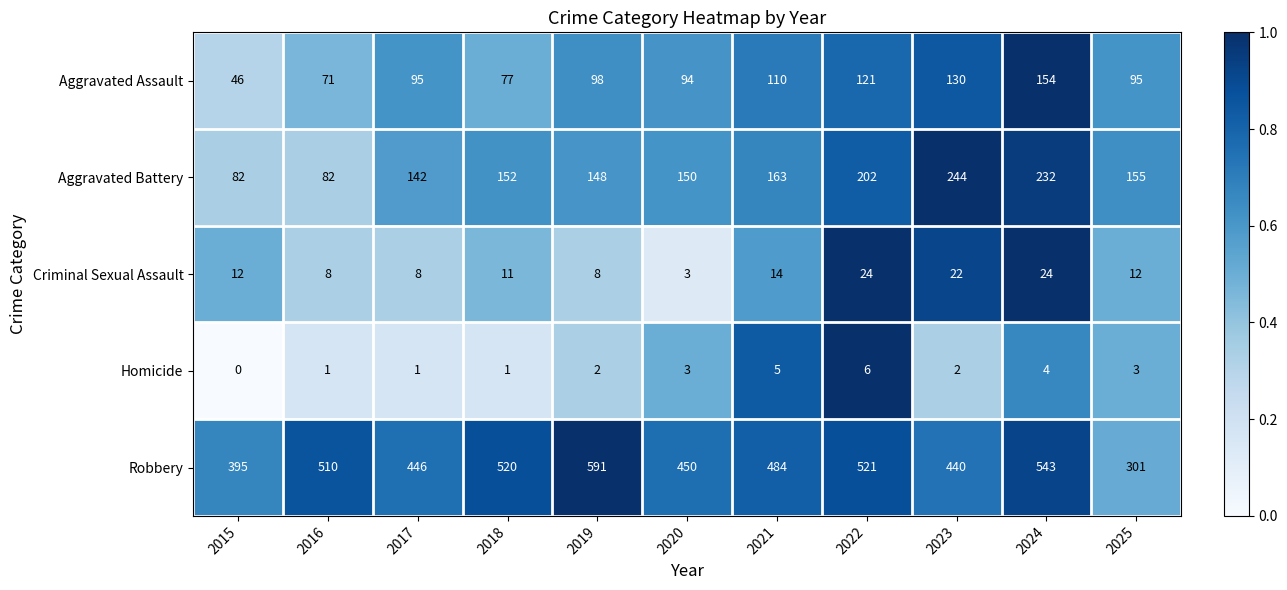

What is the difference between the highest and lowest values at 2022?

515